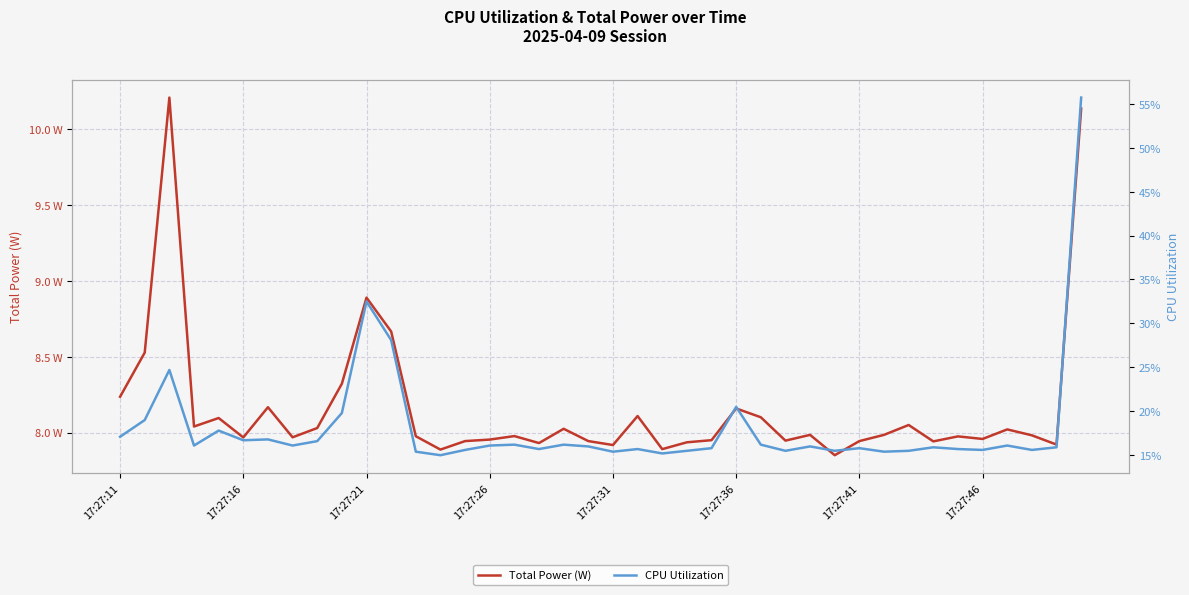

Is it true that CPU Utilization equals 0.2 at 33?

True